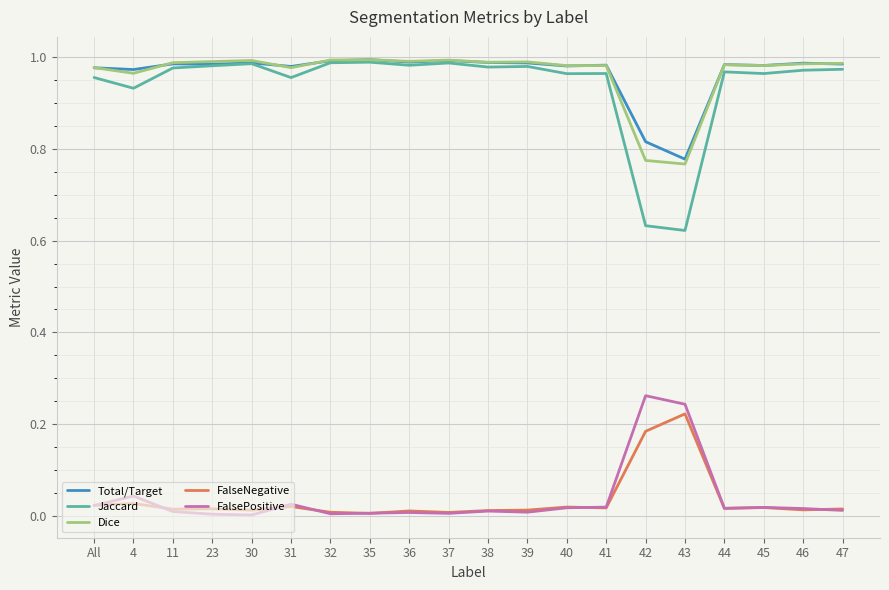

True or false: FalsePositive and Jaccard cross at least once.

False